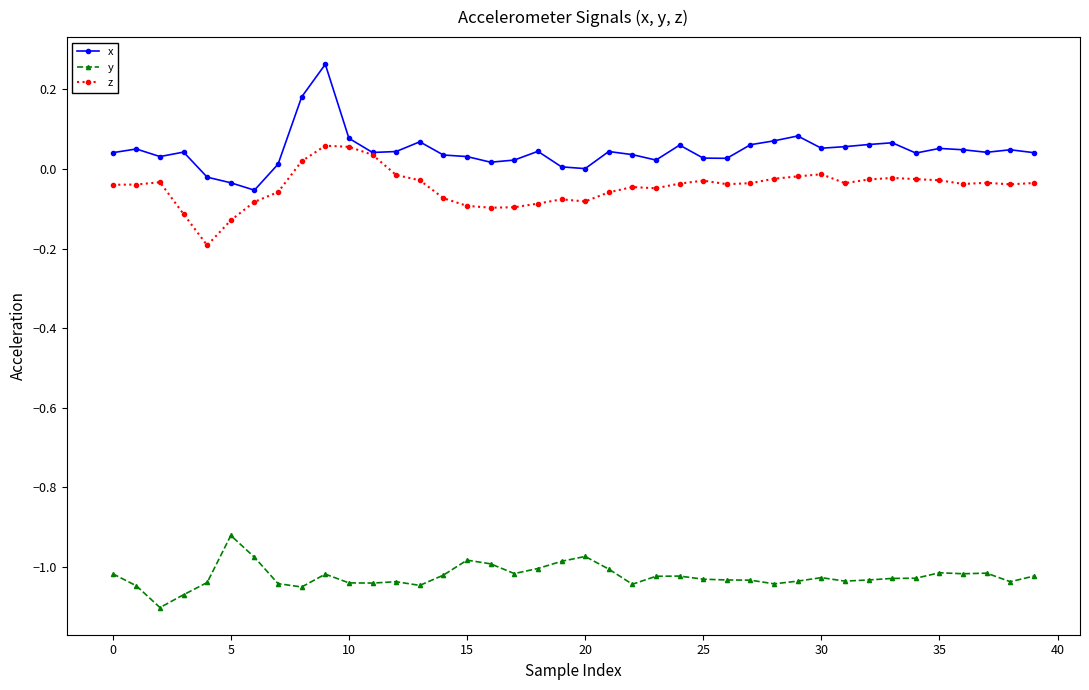

Rank the series by their maximum value, from highest to lowest.

x, z, y